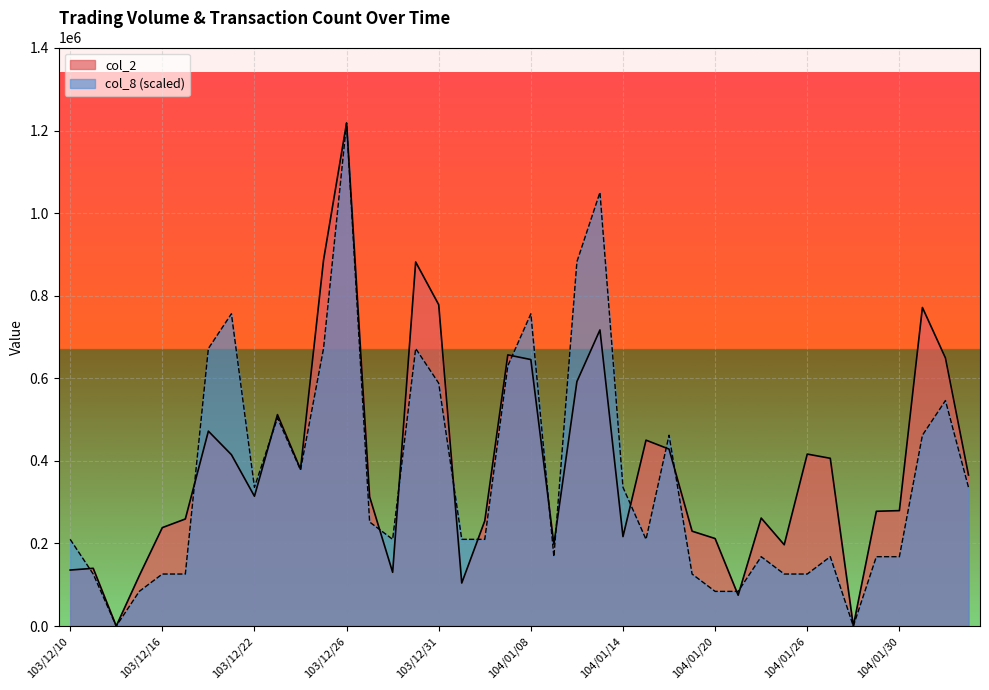

Where is col_2 nearest to the value 609140?

104/01/12